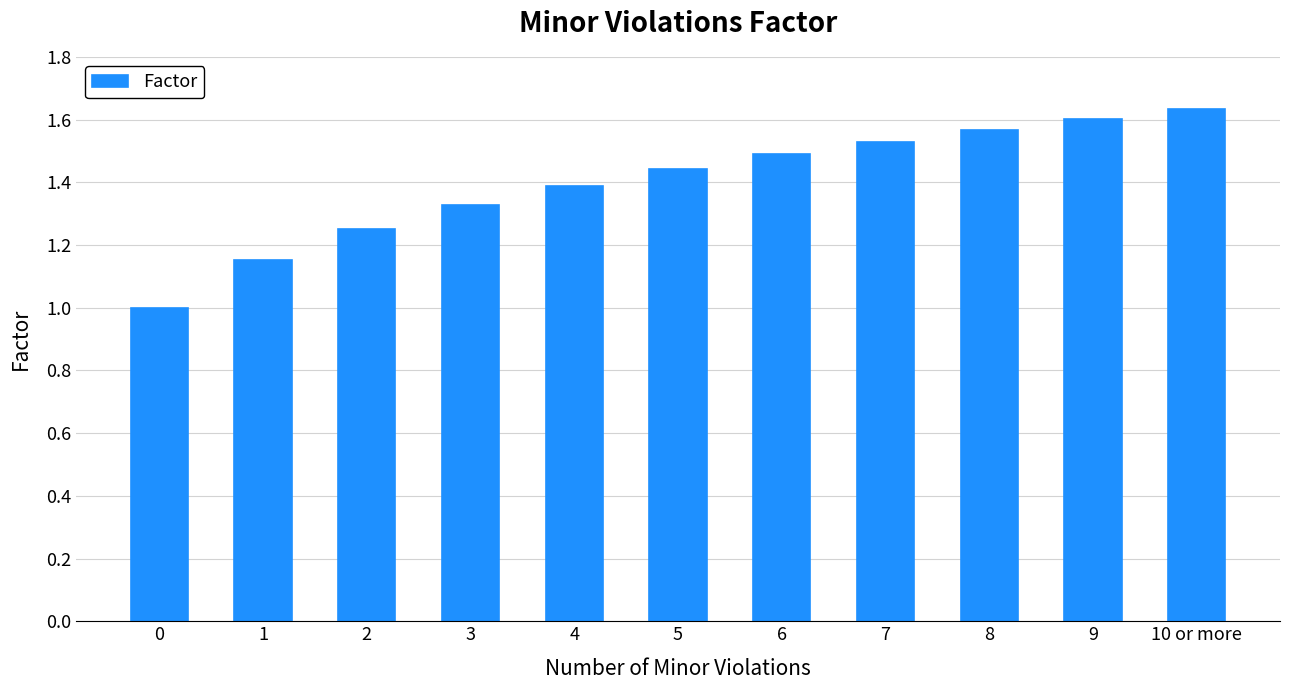

What is the difference between the maximum and second lowest values?

0.5